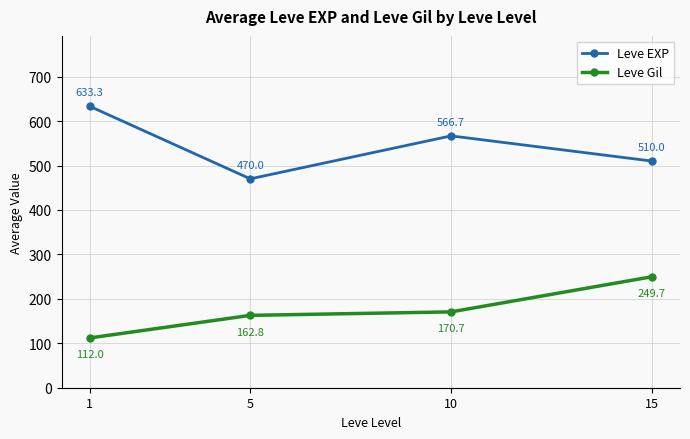

Does the chart display data point markers on the line(s)?

Yes